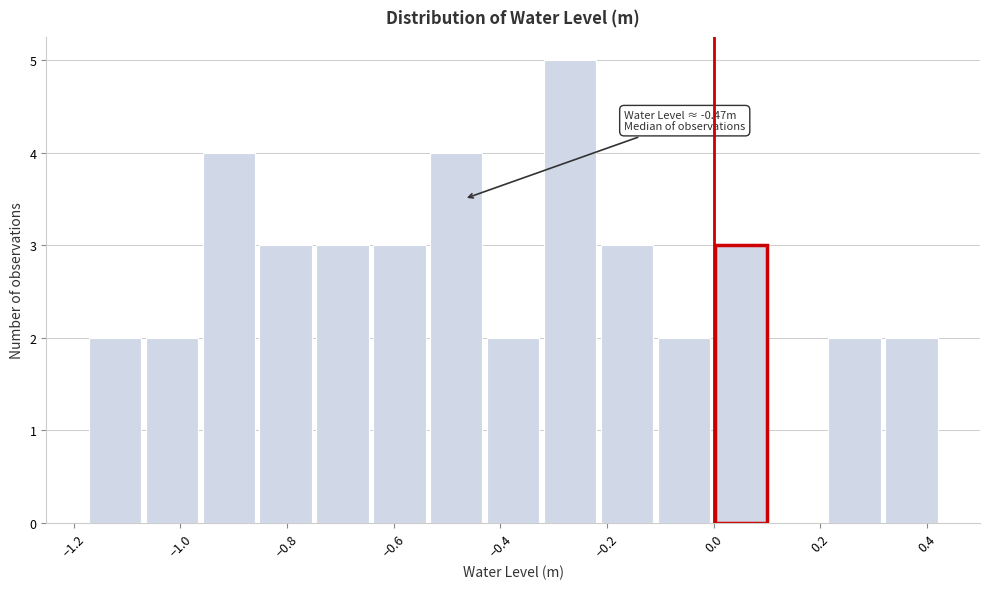

Over which range of the x-axis is the bar tallest?

-0.32 to -0.22